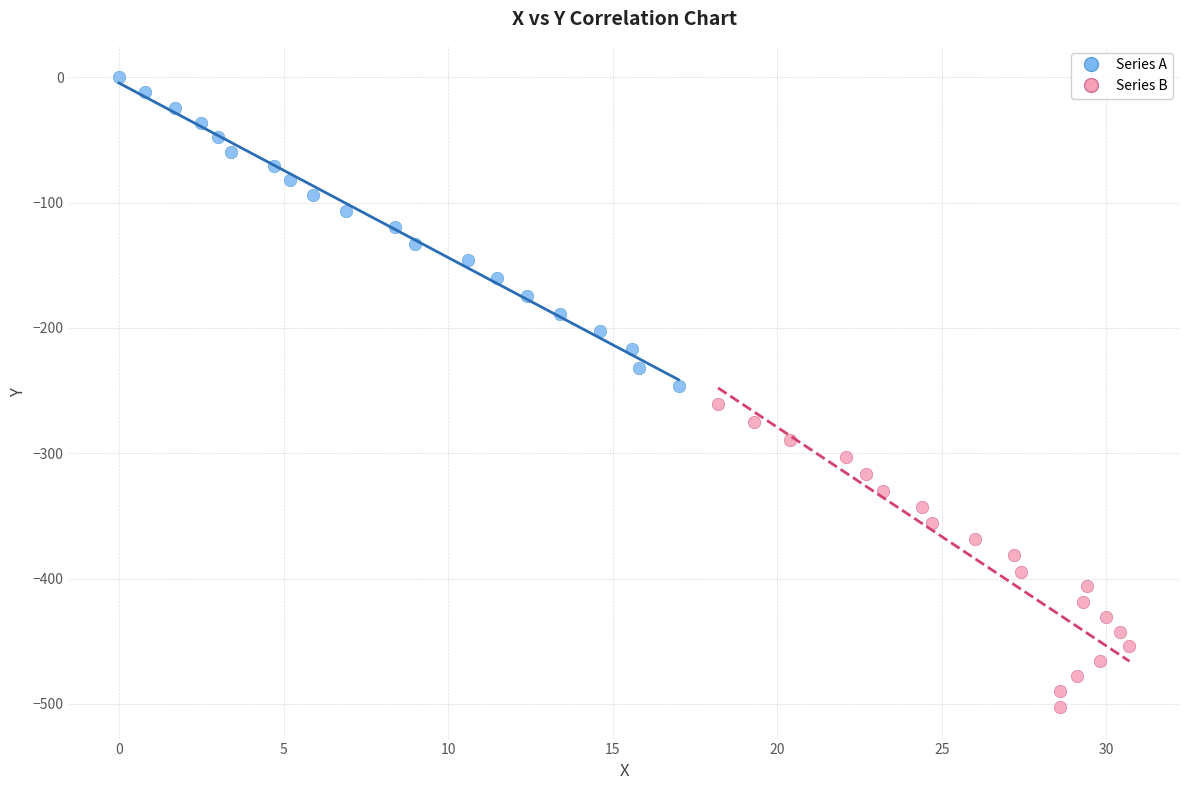

Which series reaches the minimum Y coordinate?

Series B